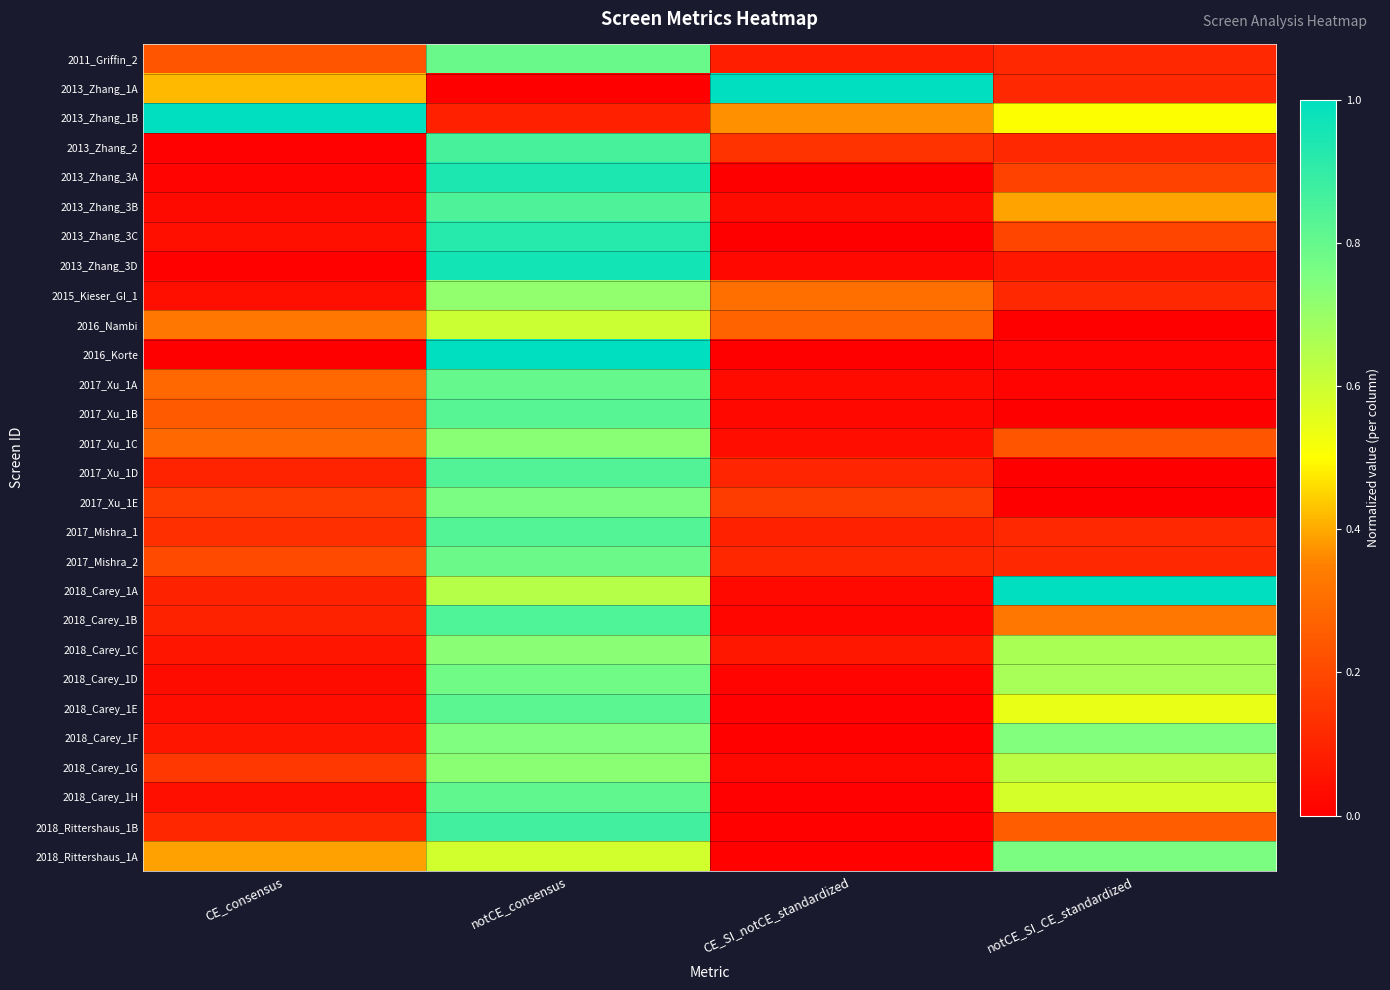

Count the number of data series in this chart.

28